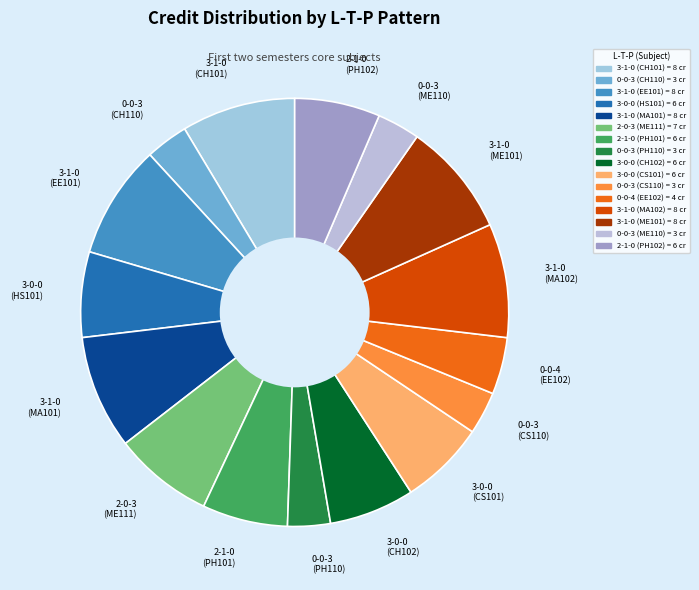

Is the sum of 2-1-0 (PH101) and 3-0-0 (HS101) greater than half?

No